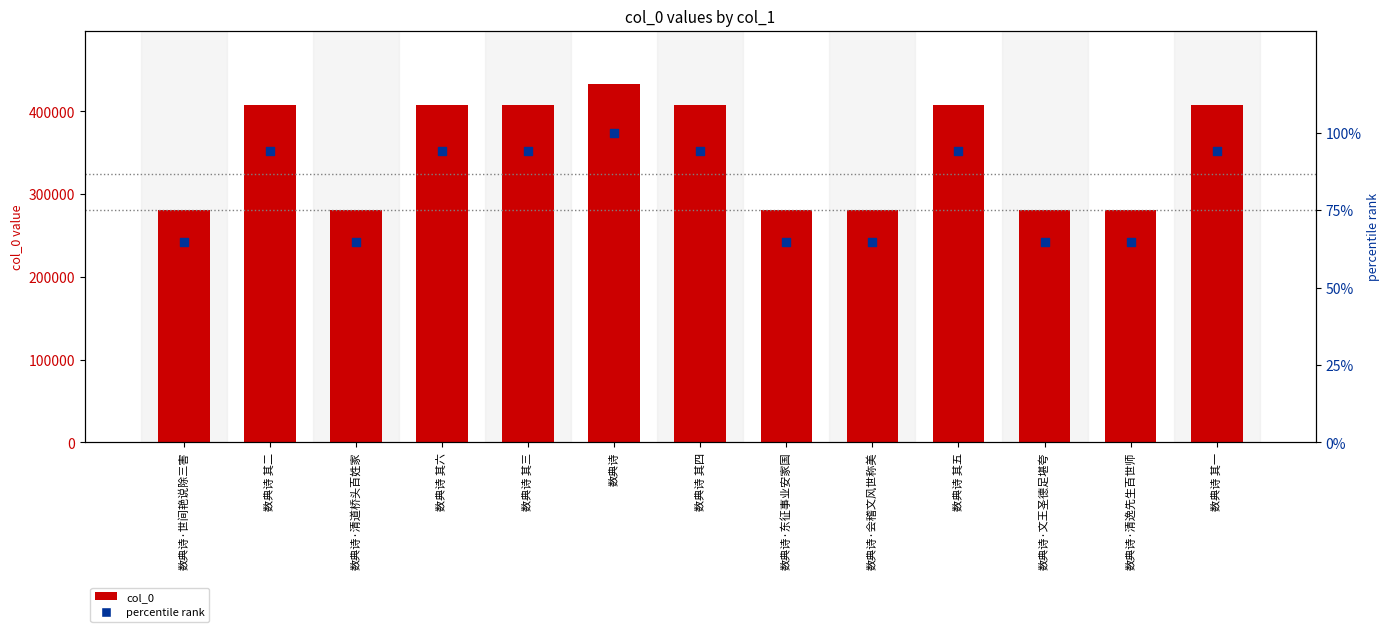

Is the value of col_0 at 数典诗·东征事业安家国 greater than the value of percentile rank at 数典诗?

Yes